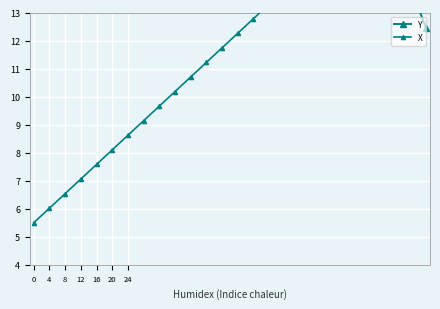

Rank the series at 8 from highest to lowest value.

Y, X